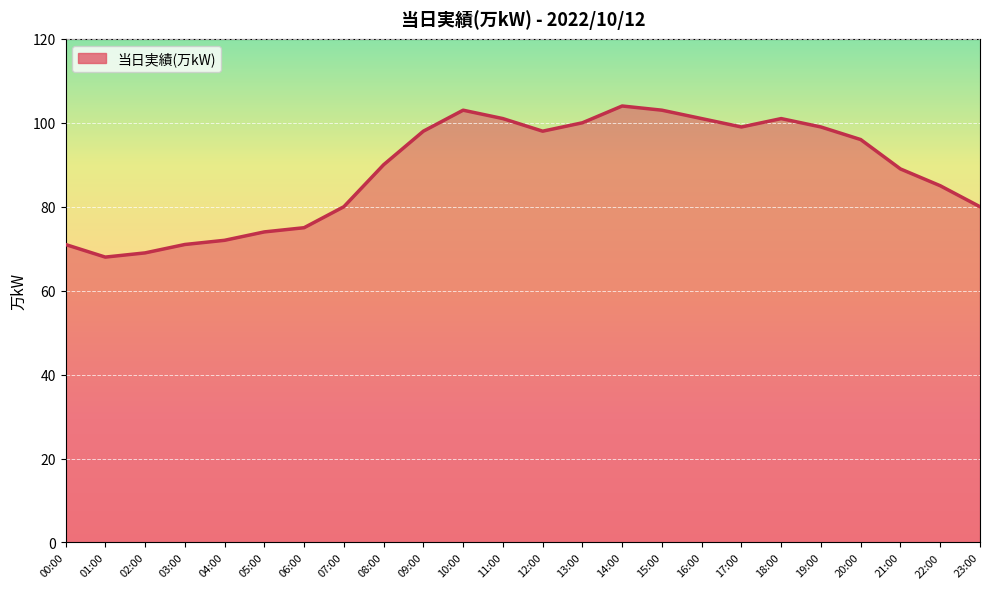

Count the number of categories in the chart.

24